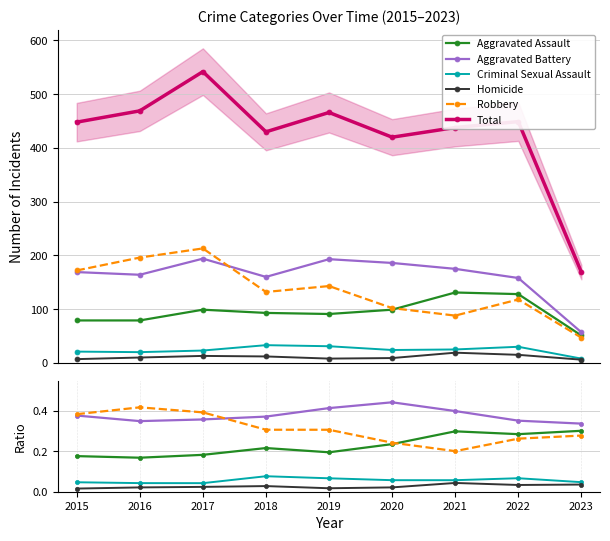

Which label corresponds to the largest value in the chart?

2017